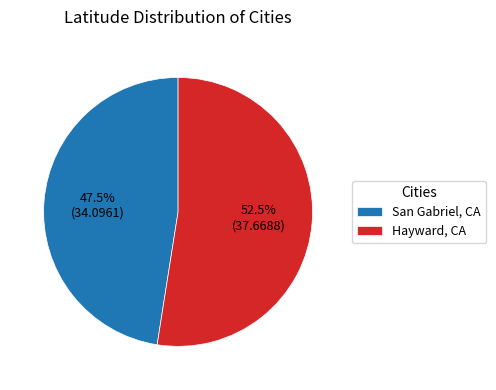

Which has a higher value, Hayward, CA or San Gabriel, CA?

Hayward, CA